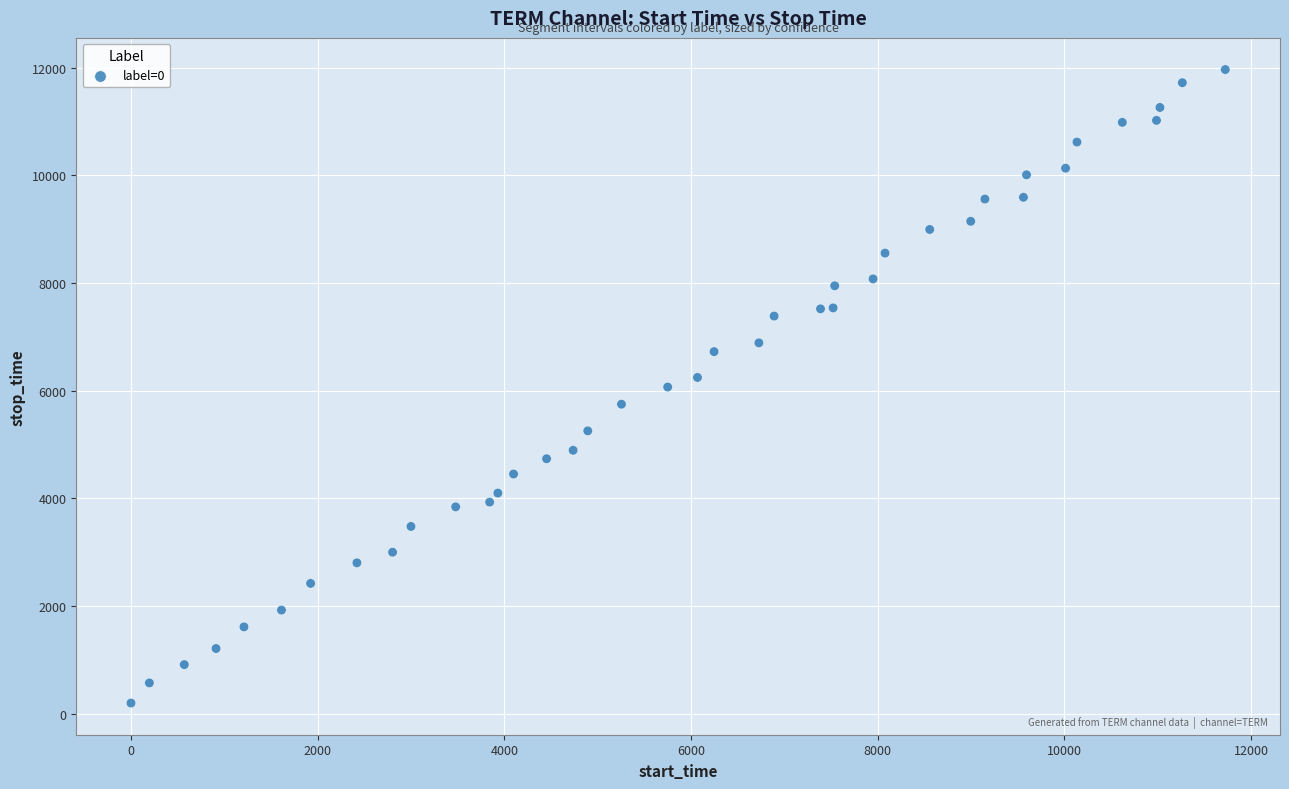

What is the range of Y values (max minus min)?

11769